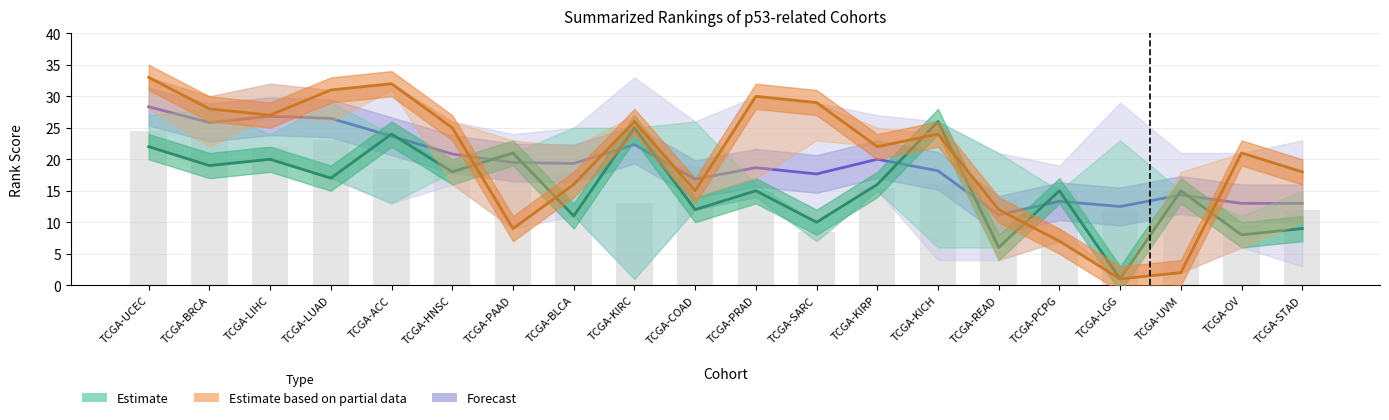

What is the label of the 8th bar from the right?

TCGA-KIRP